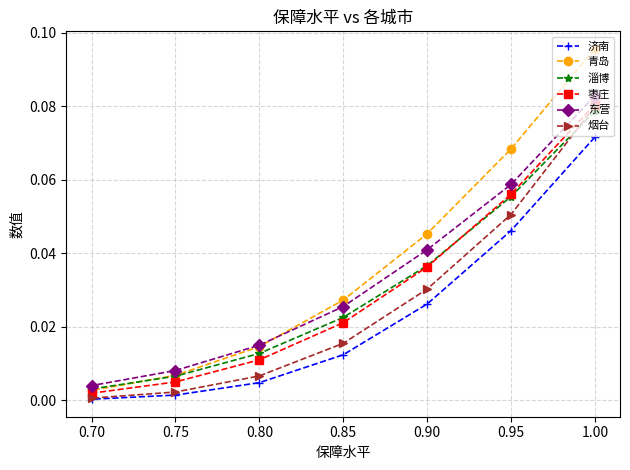

What position from the left is 0.95?

6